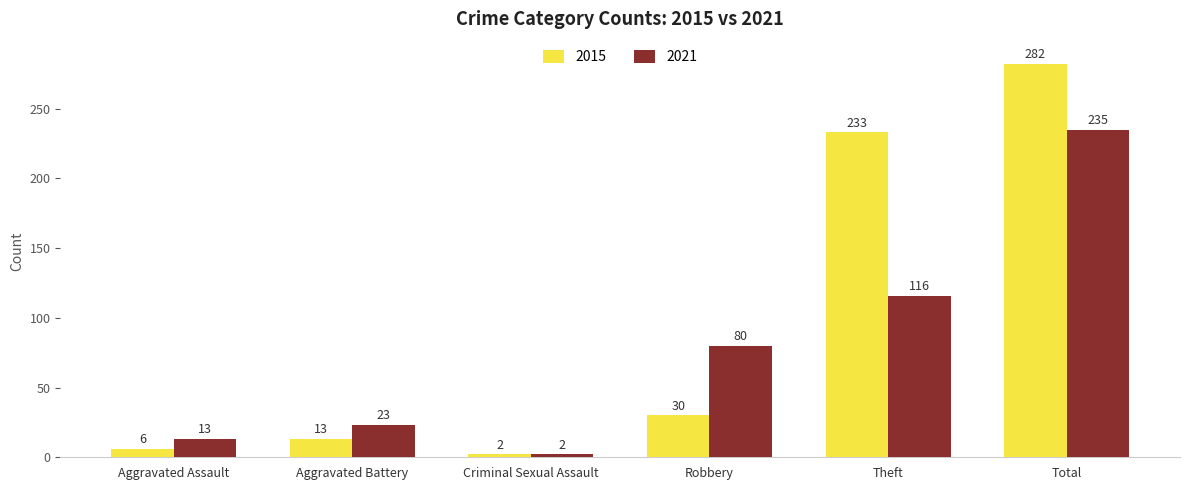

What is the difference between the second highest and second lowest values in the 2015 series?

227